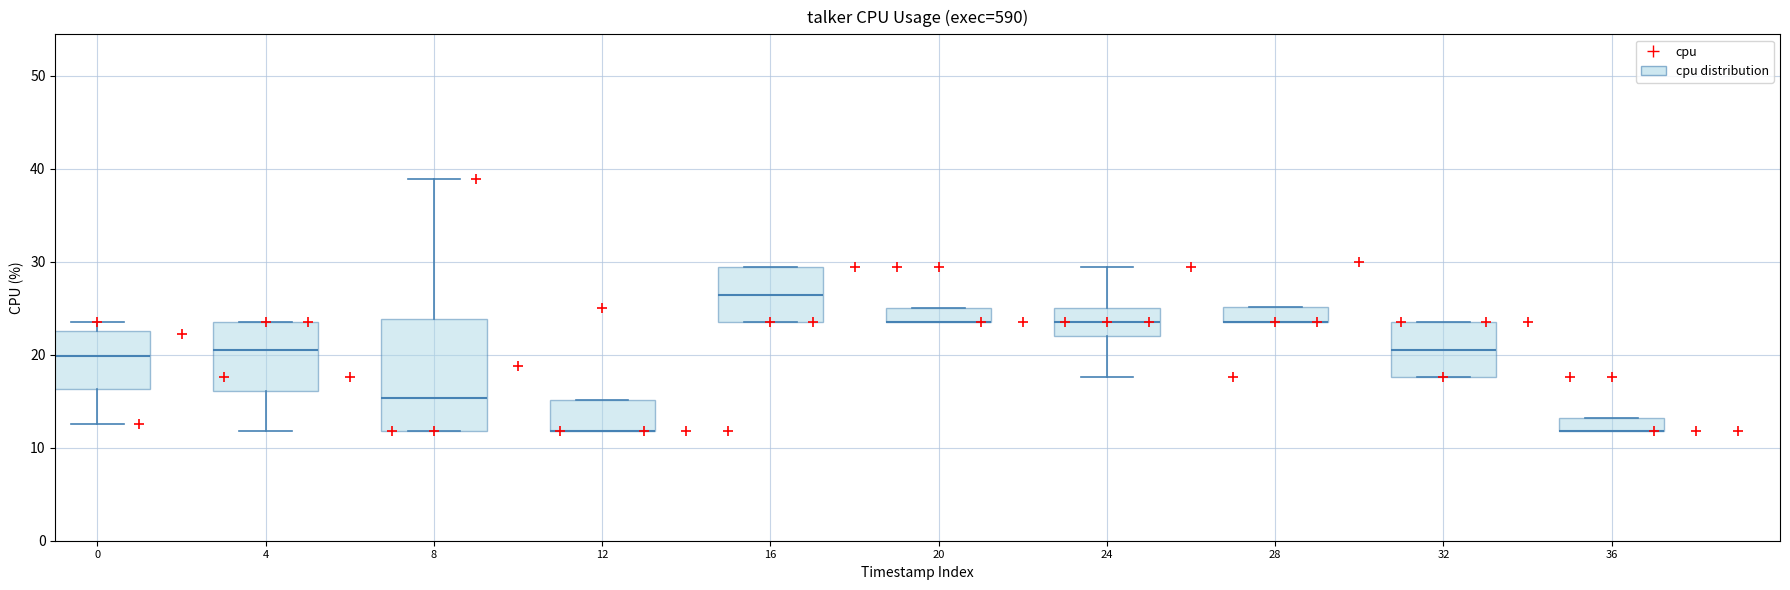

Count the number of points in this scatter plot.

40